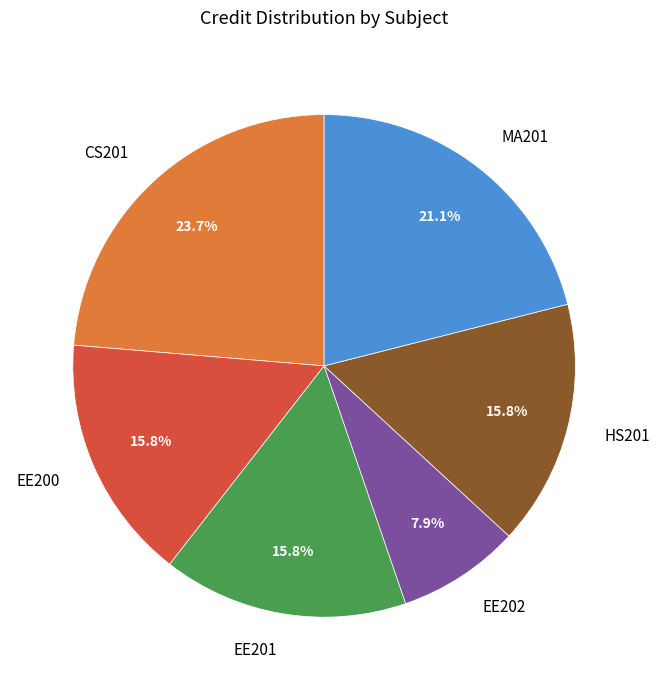

Does EE201 represent more than half of the total?

No